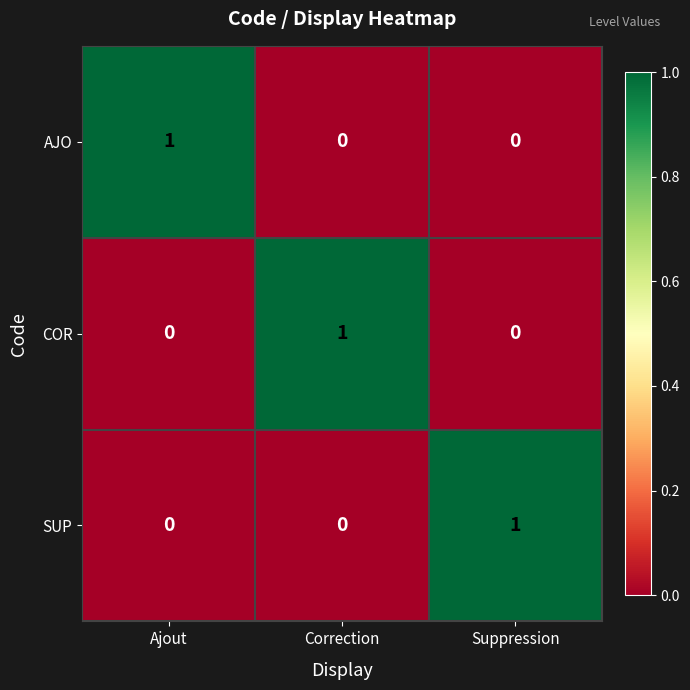

Is the value of COR at Correction greater than the value of SUP at Ajout?

Yes